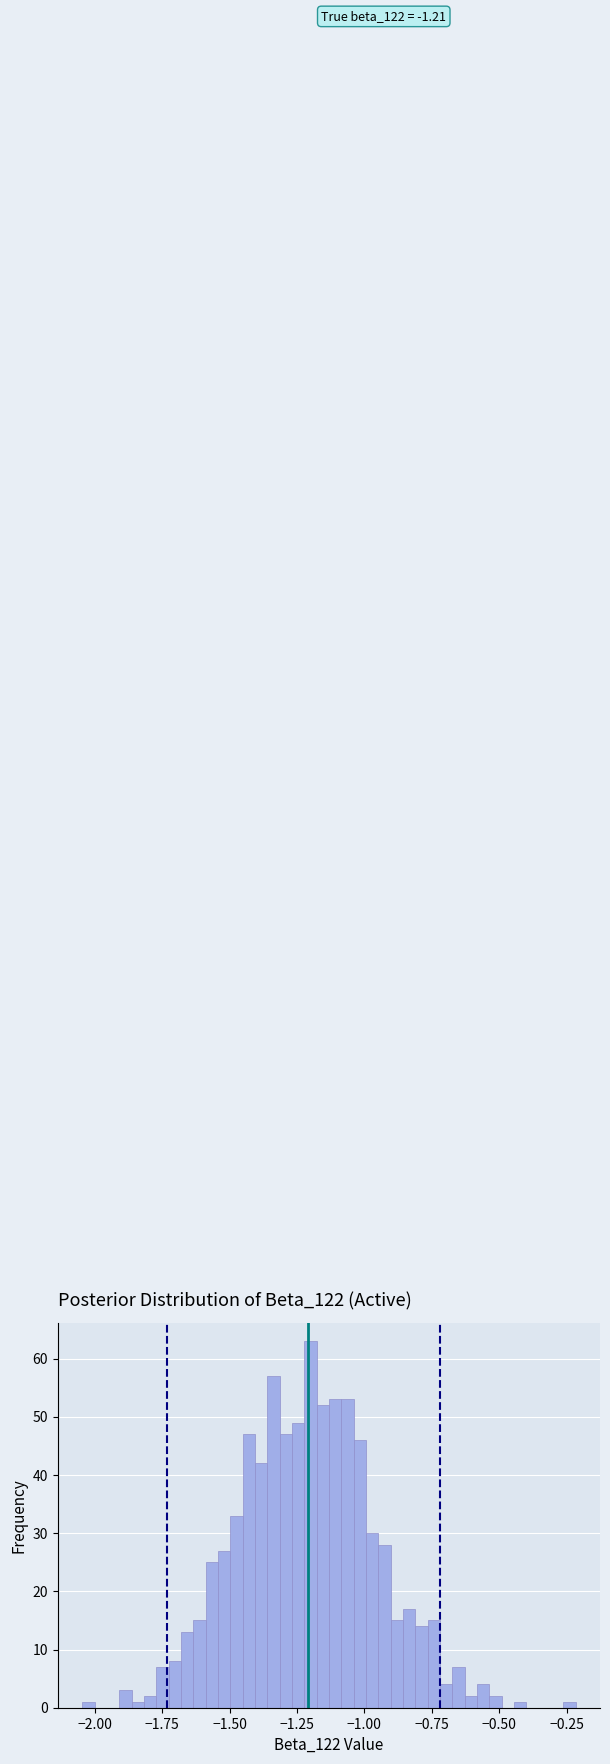

Read against the x-axis, roughly where is the centre of the tallest bar?

-1.20